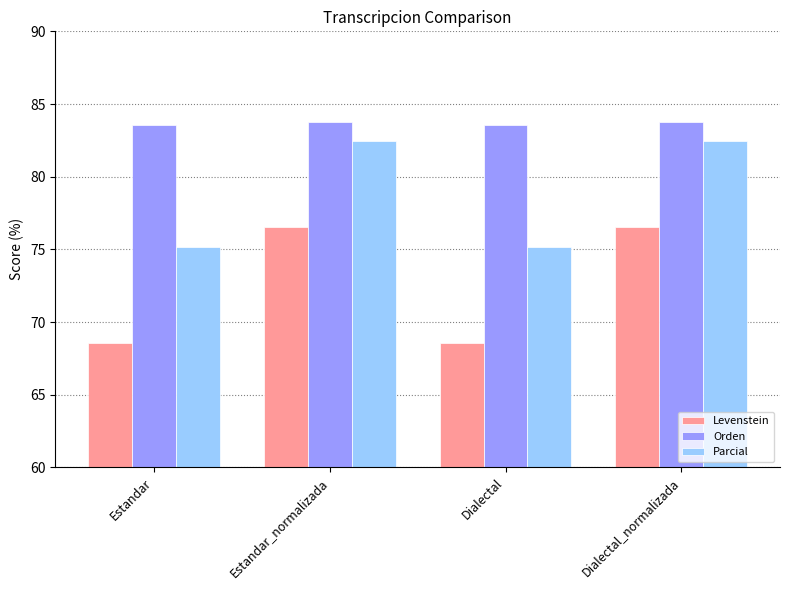

How many values in the Parcial series are below 82?

2